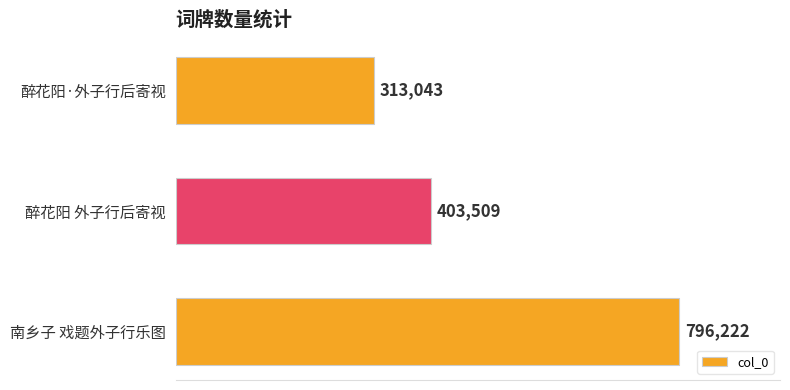

Is it true that the value at 醉花阳 外子行后寄视 is 119409?

False